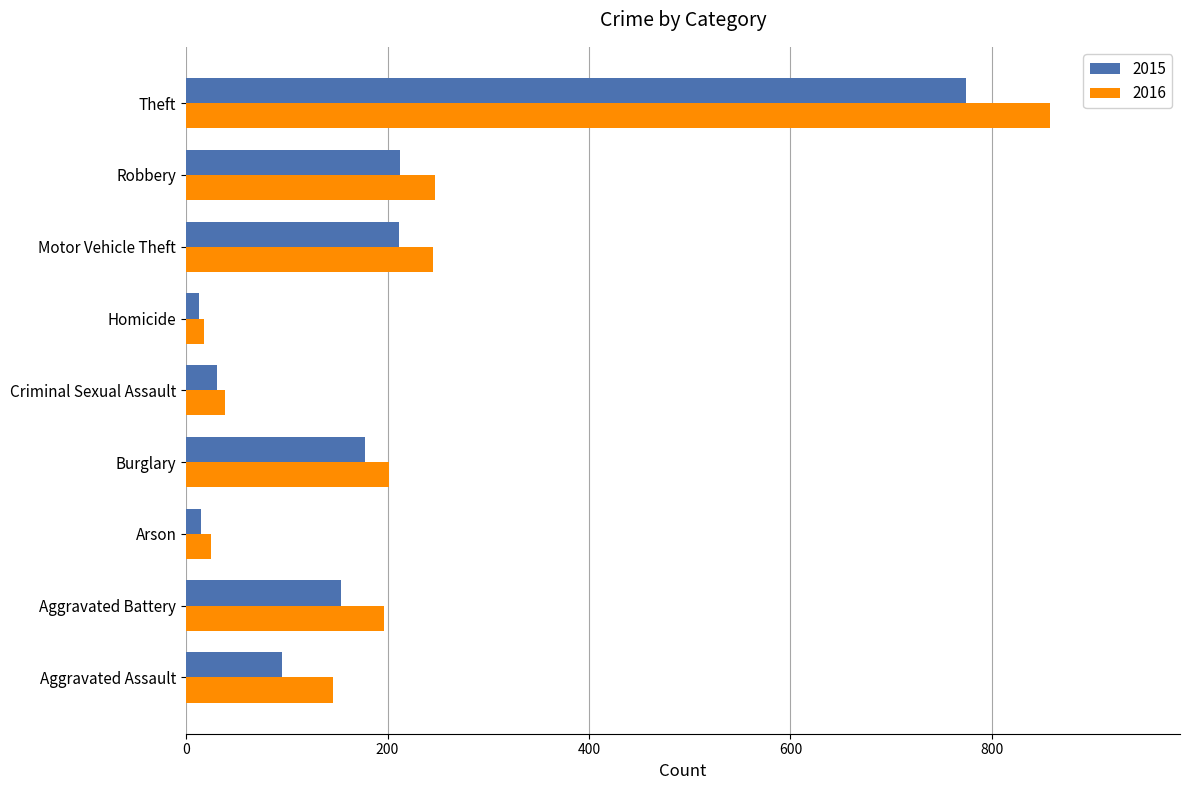

Which category has the highest value across all series?

Theft